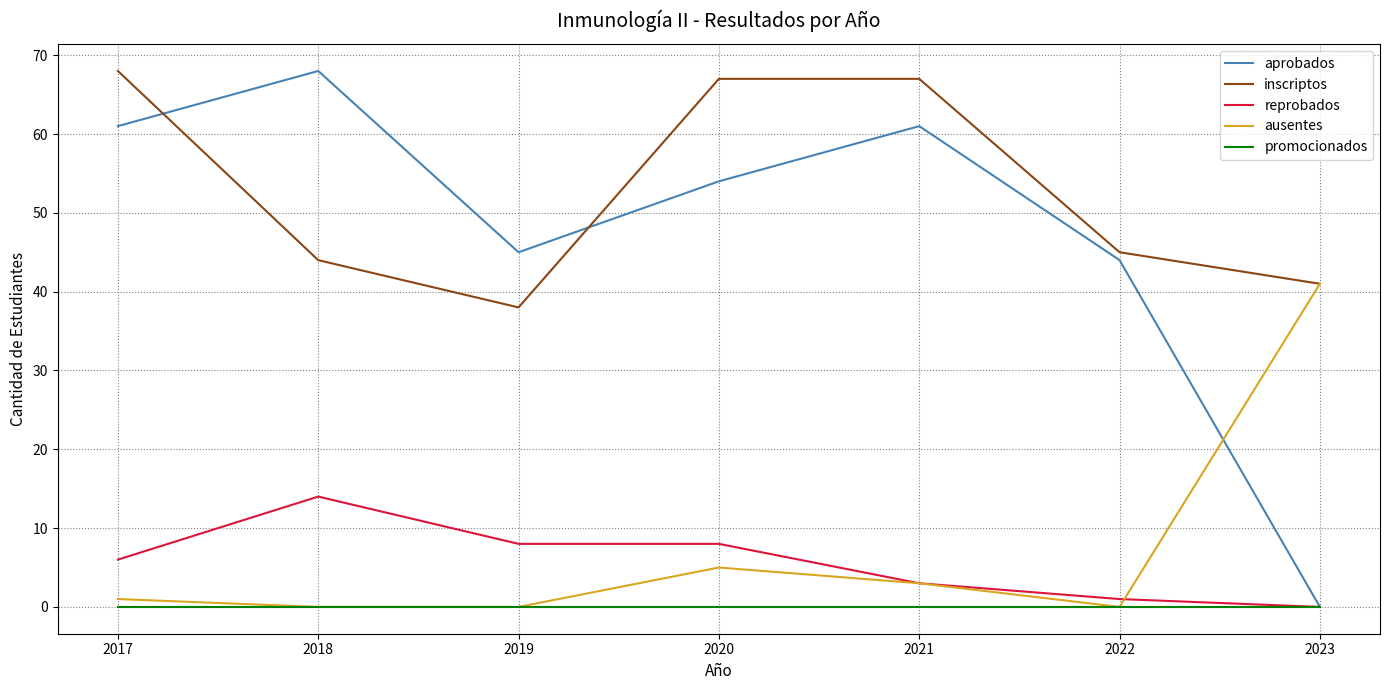

At how many categories does at least one series exceed 22?

7